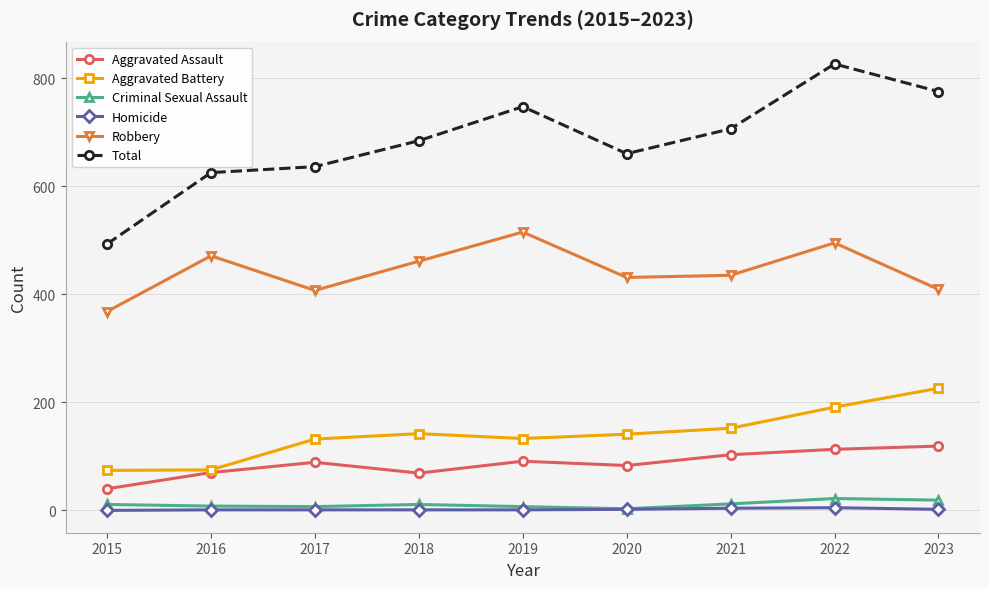

What is the greatest value displayed?

826